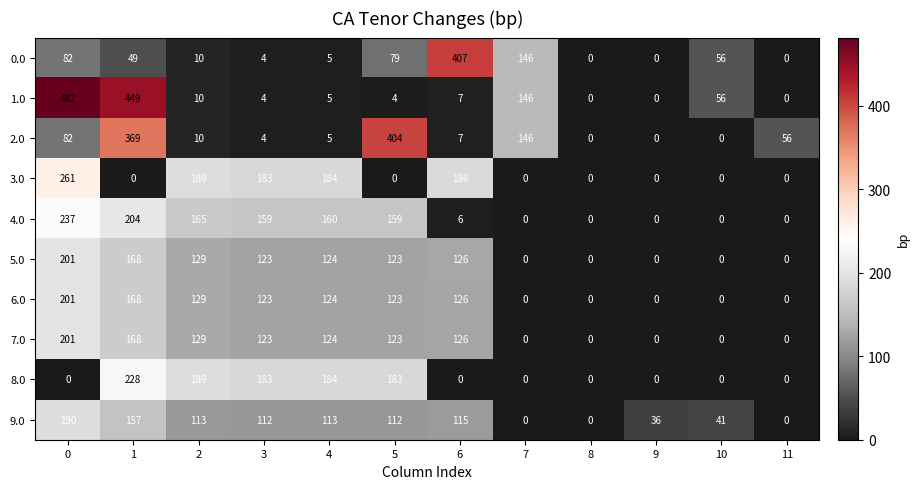

What is the highest value of the 3.0 series?

261